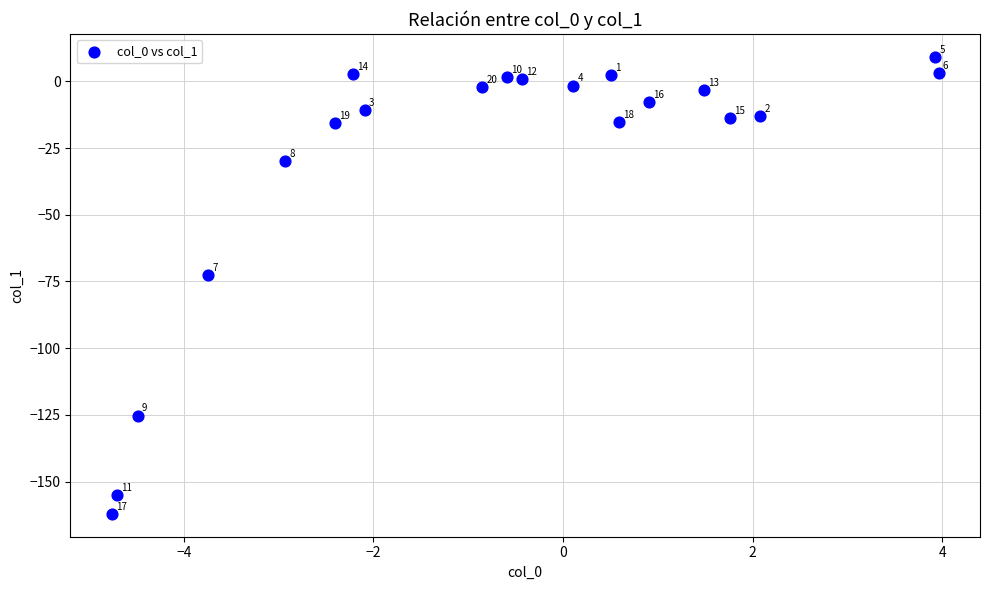

What Y value in the scatter plot is closest to -76?

-72.6